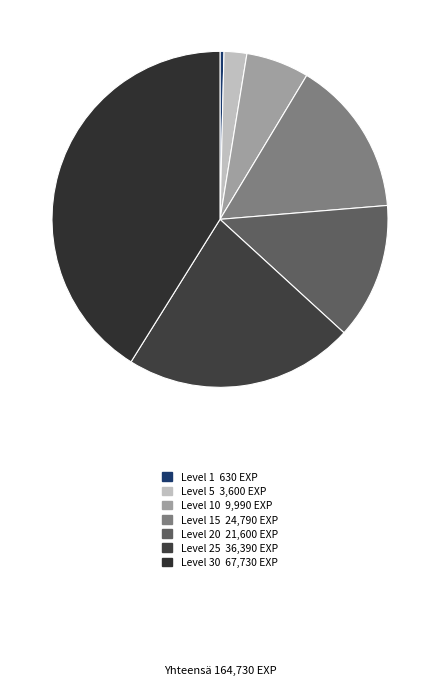

Rank the categories by value from highest to lowest.

Level 30 67,730 EXP, Level 25 36,390 EXP, Level 15 24,790 EXP, Level 20 21,600 EXP, Level 10 9,990 EXP, Level 5 3,600 EXP, Level 1 630 EXP